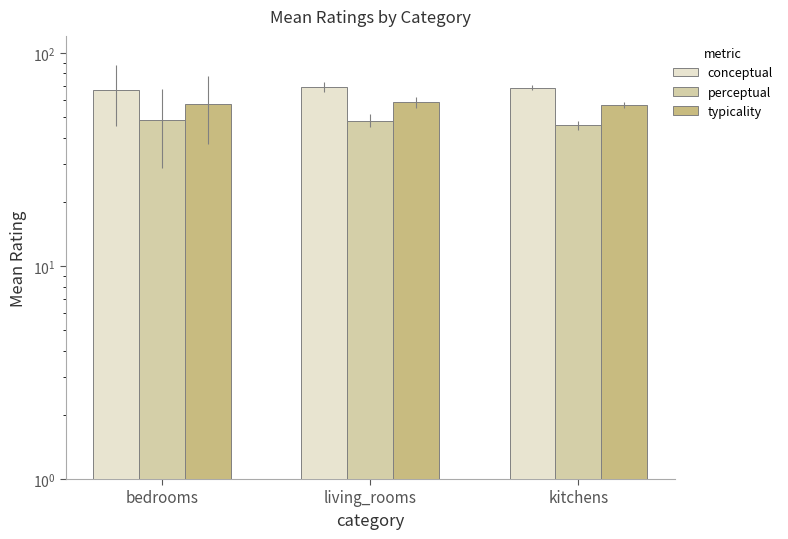

Reading right to left, what are all the values shown in this chart?

conceptual: kitchens=68.5	living_rooms=68.9	bedrooms=66.7
perceptual: kitchens=45.8	living_rooms=48.1	bedrooms=48.4
typicality: kitchens=57.2	living_rooms=58.5	bedrooms=57.6